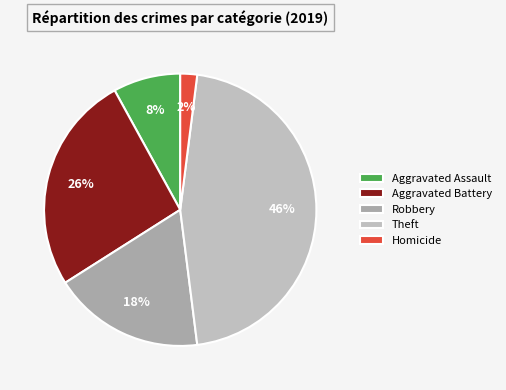

Rank the categories by value from highest to lowest.

Theft, Aggravated Battery, Robbery, Aggravated Assault, Homicide